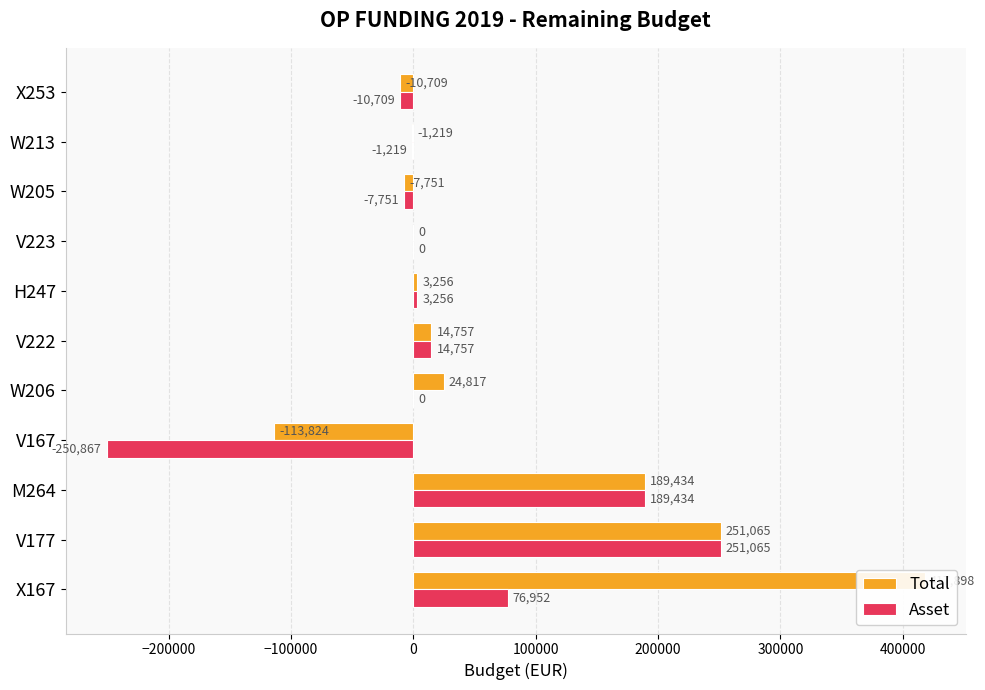

How many values in the Total series are below 3256?

5